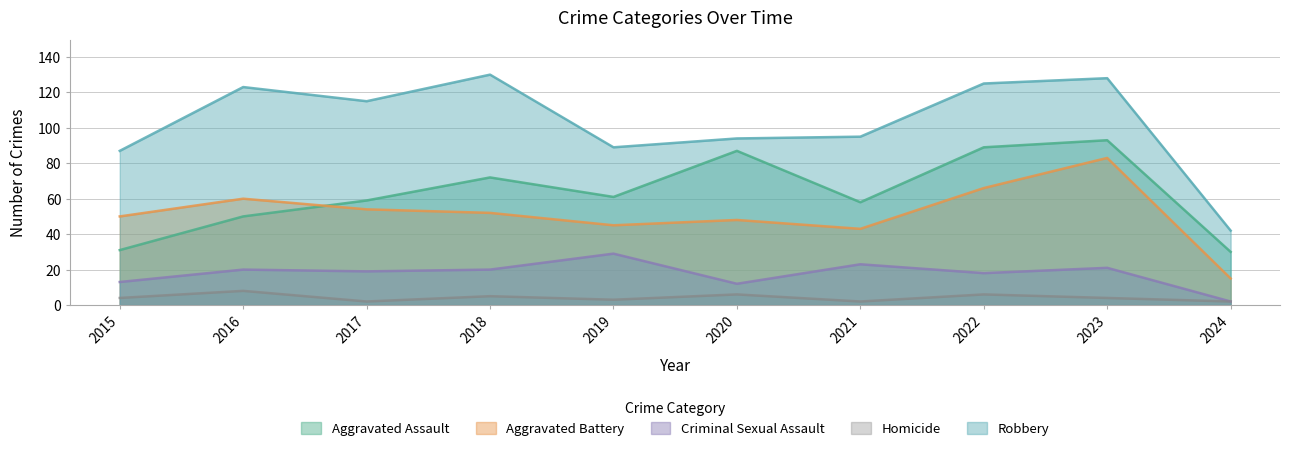

Which series has the largest total across all categories?

Robbery